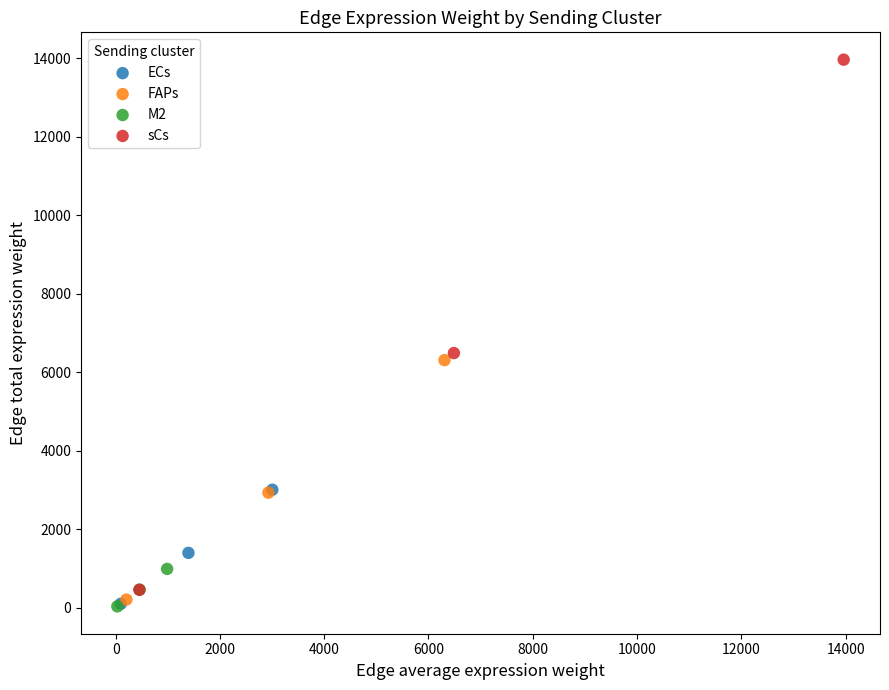

What are all the series names shown in the legend?

ECs, FAPs, M2, sCs